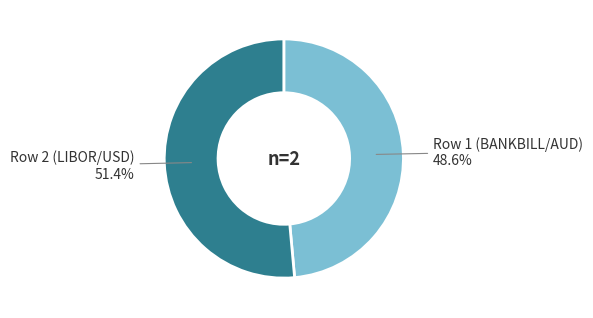

How many segments does this pie chart have?

2